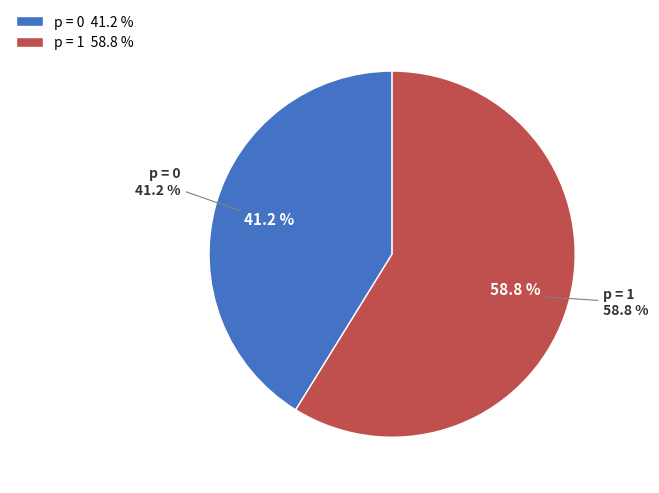

How many segments does this pie chart have?

2